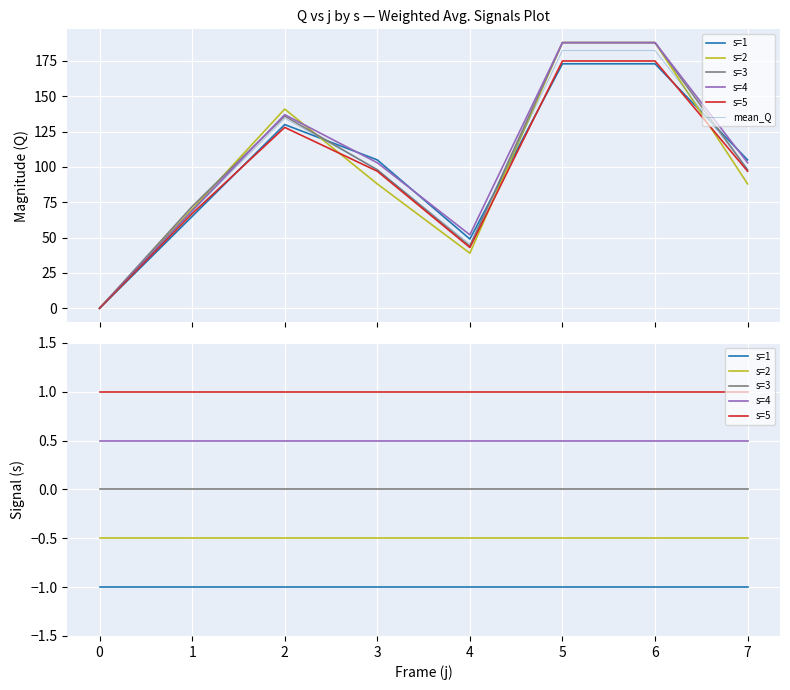

Which series changed the most between 1 and 4?

mean_Q